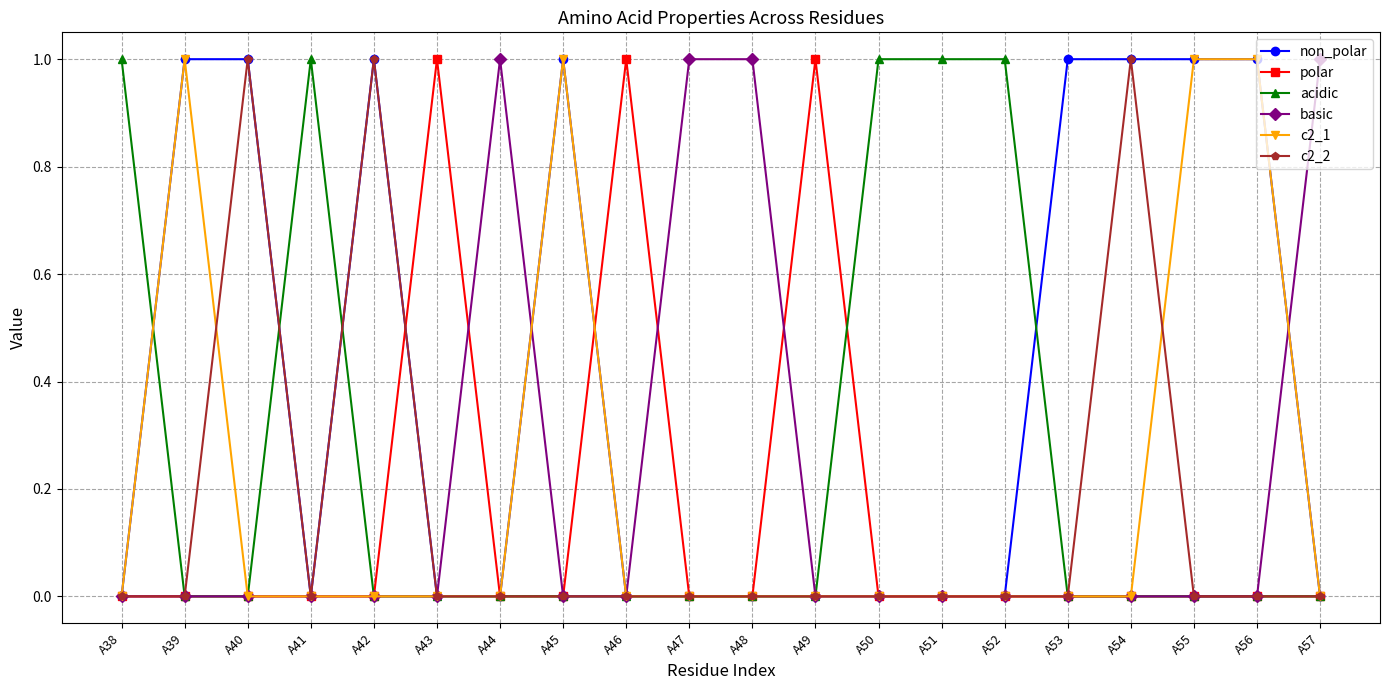

At which category does non_polar reach its first local valley?

A41